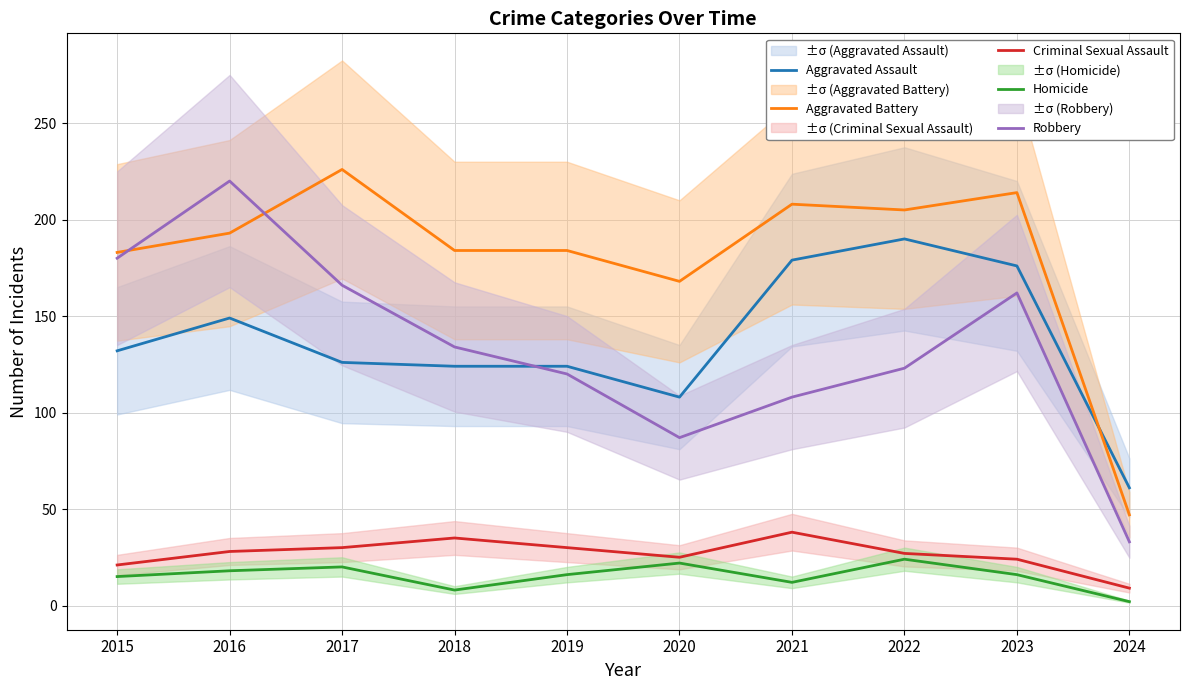

Reading right to left, transcribe all the data shown in this chart.

Aggravated Assault: 2024=61	2023=176	2022=190	2021=179	2020=108	2019=124	2018=124	2017=126	2016=149	2015=132
Aggravated Battery: 2024=47	2023=214	2022=205	2021=208	2020=168	2019=184	2018=184	2017=226	2016=193	2015=183
Criminal Sexual Assault: 2024=9	2023=24	2022=27	2021=38	2020=25	2019=30	2018=35	2017=30	2016=28	2015=21
Homicide: 2024=2	2023=16	2022=24	2021=12	2020=22	2019=16	2018=8	2017=20	2016=18	2015=15
Robbery: 2024=33	2023=162	2022=123	2021=108	2020=87	2019=120	2018=134	2017=166	2016=220	2015=180